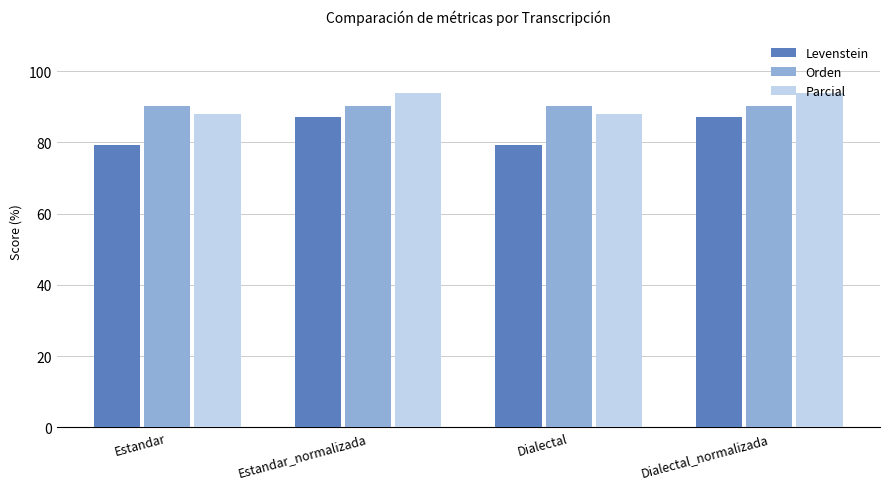

What is the sum of all Levenstein values?

332.5